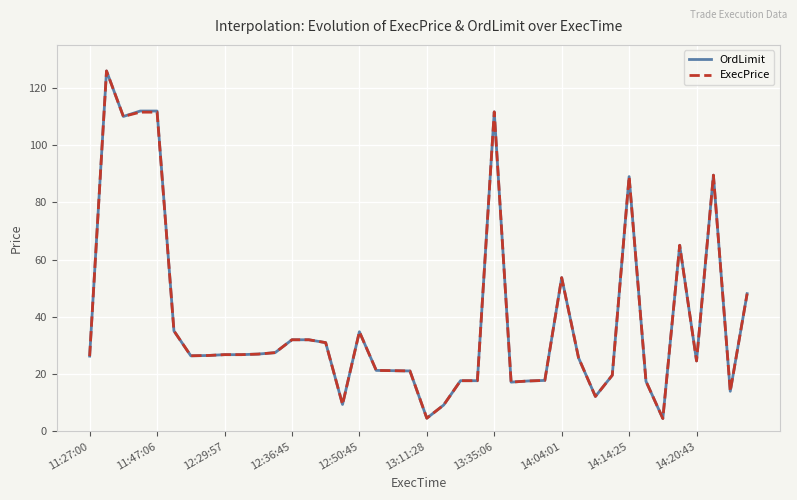

What are all the series names shown in the legend?

OrdLimit, ExecPrice